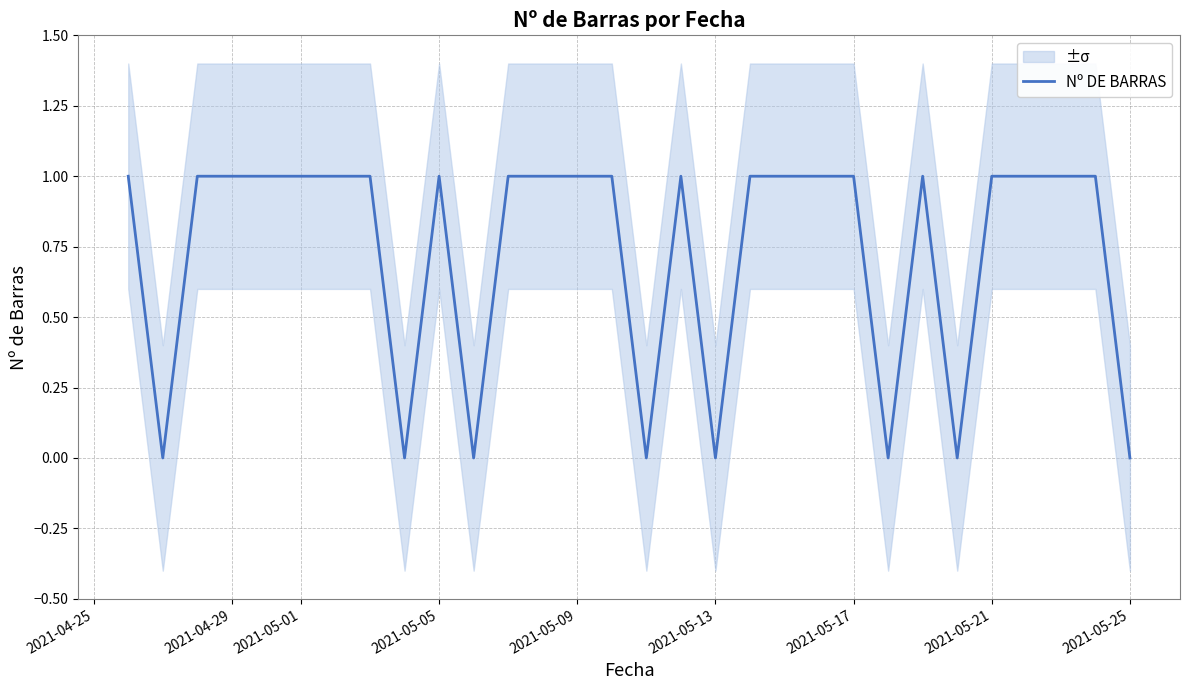

The Nº DE BARRAS series shows 0 at 2021-05-13. True or false?

True